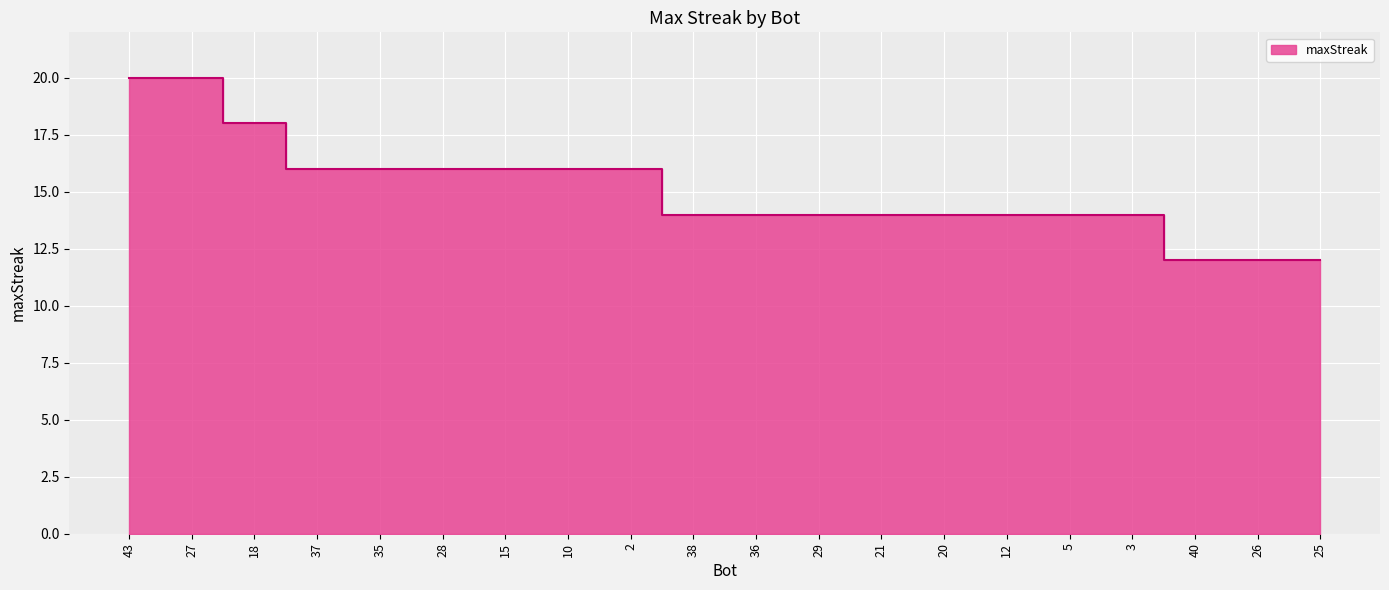

What is the sum of all values?

302